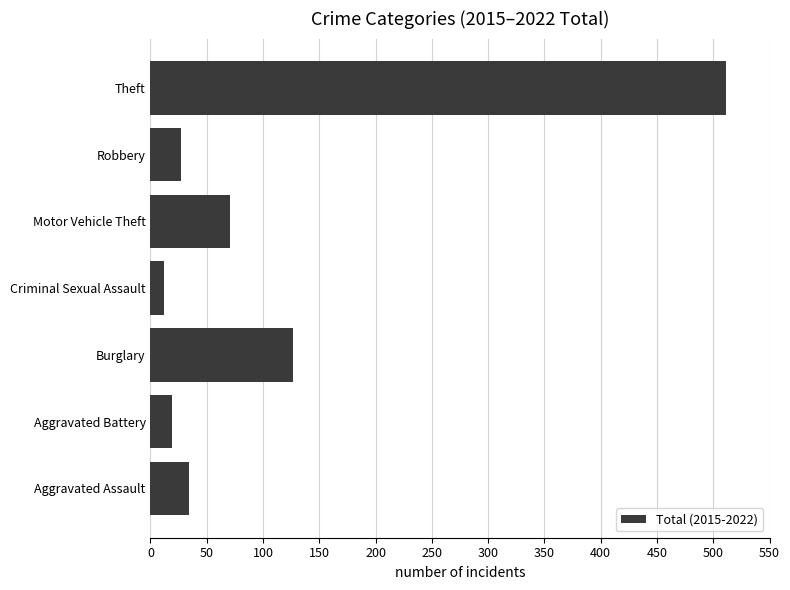

Which category has the highest value across all series?

Theft